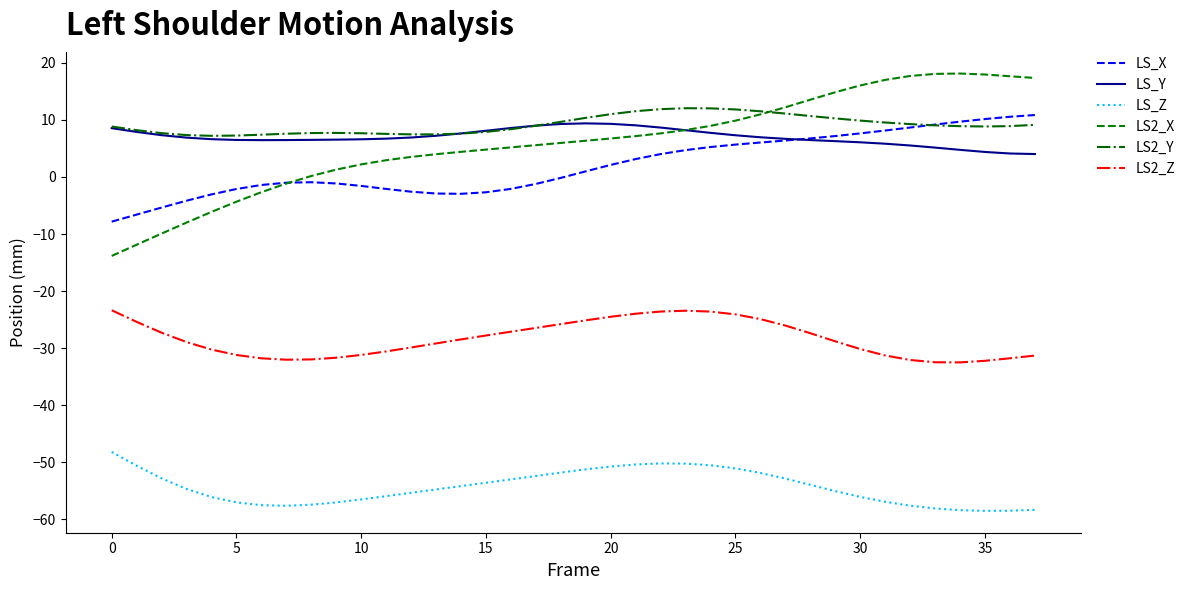

True or false: LS2_Z and LS2_X cross at least once.

False